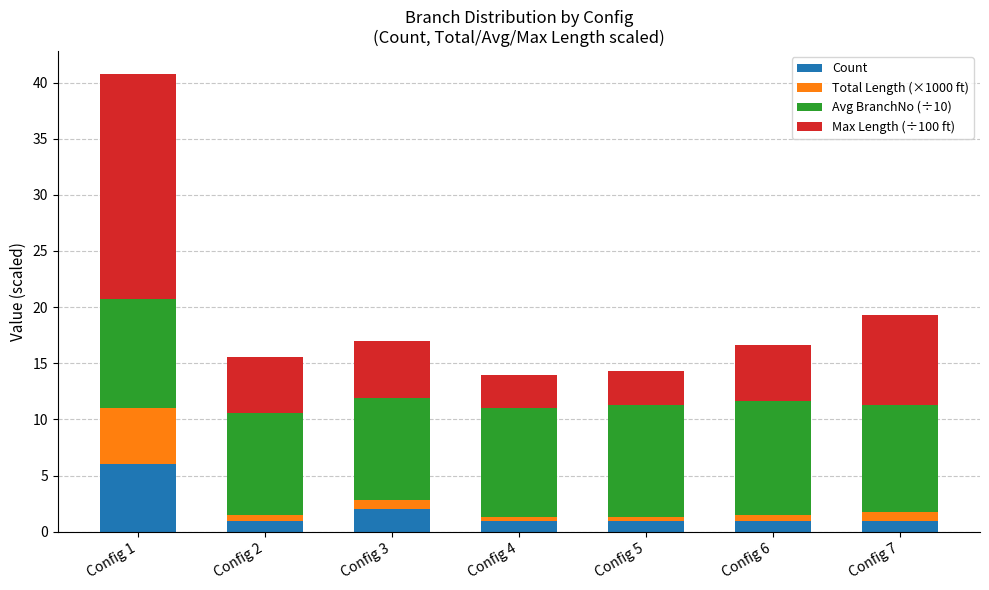

Reading left to right, transcribe the values for Count.

6.0	1.0	2.0	1.0	1.0	1.0	1.0